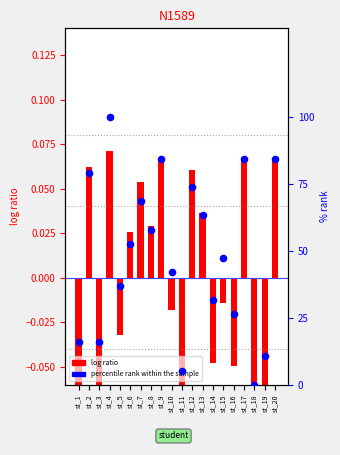

What is the total value across all series at st_18?

-0.1